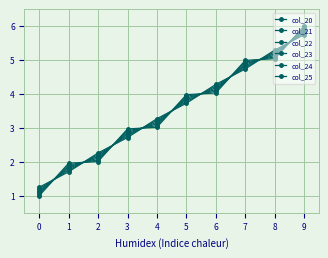

How many lines are shown in the chart?

6